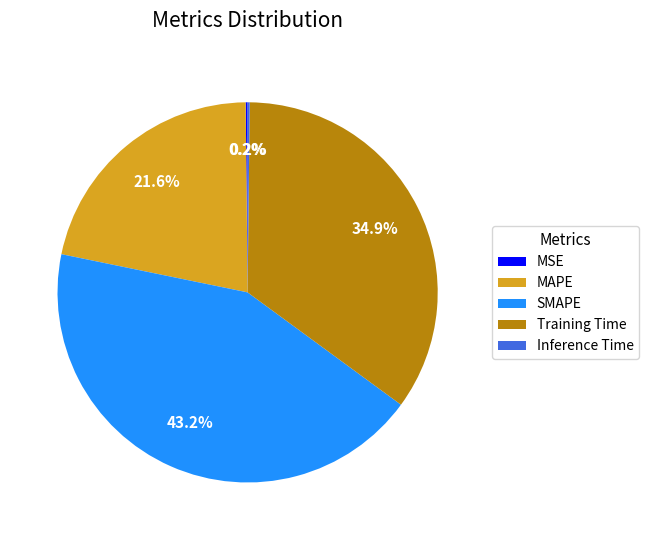

Between Training Time and MAPE, which is larger?

Training Time